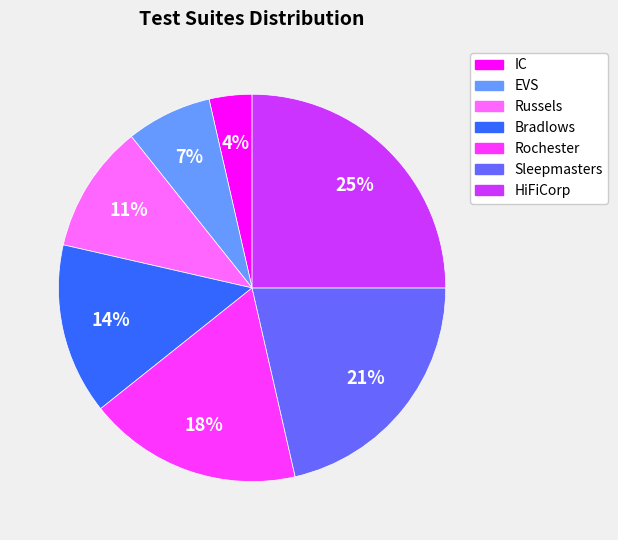

How many slices are in this pie chart?

7